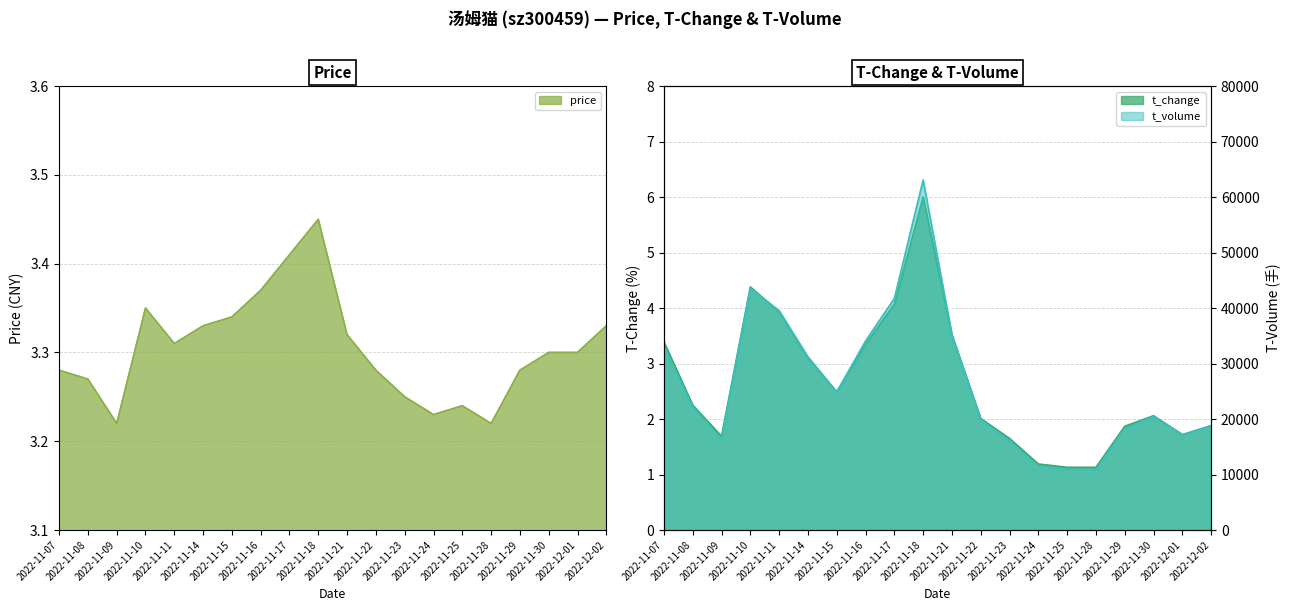

Is the value of t_change at 2022-12-01 greater than the value of price at 2022-11-22?

No